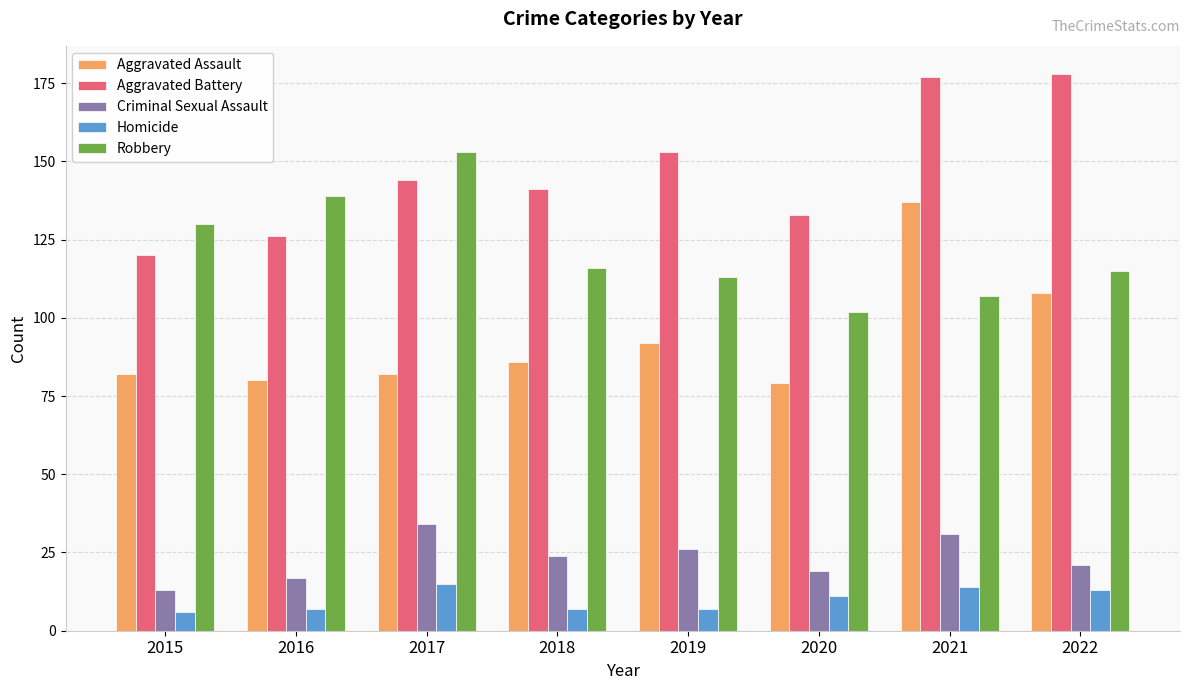

What is the difference between the second highest and minimum values in the Robbery series?

37